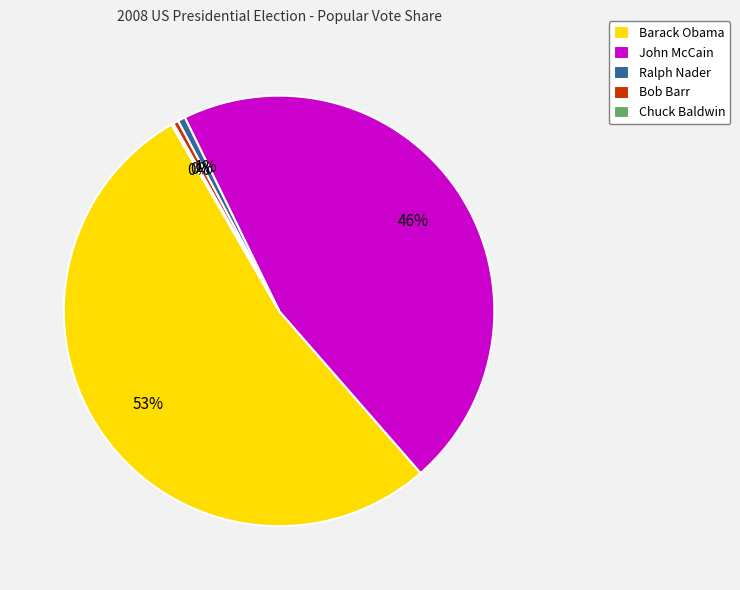

Is it true that Barack Obama is 53% of the pie?

True